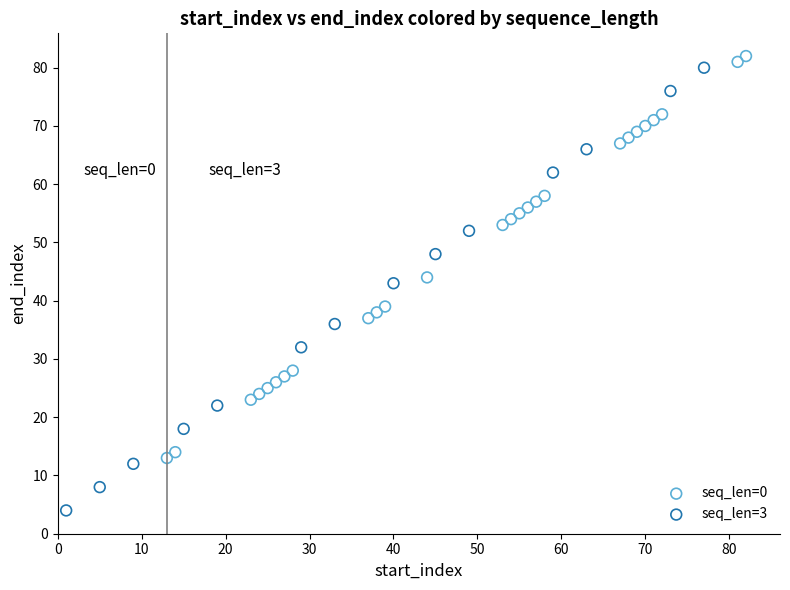

What are all the series names shown in the legend?

seq_len=0, seq_len=3